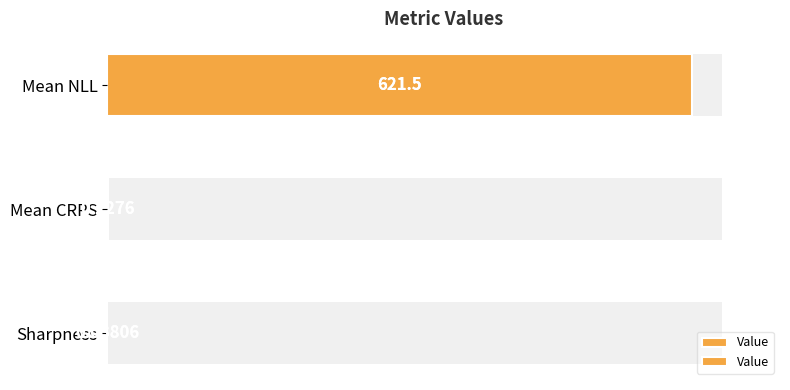

Is it true that the value at Sharpness is 0.0?

False